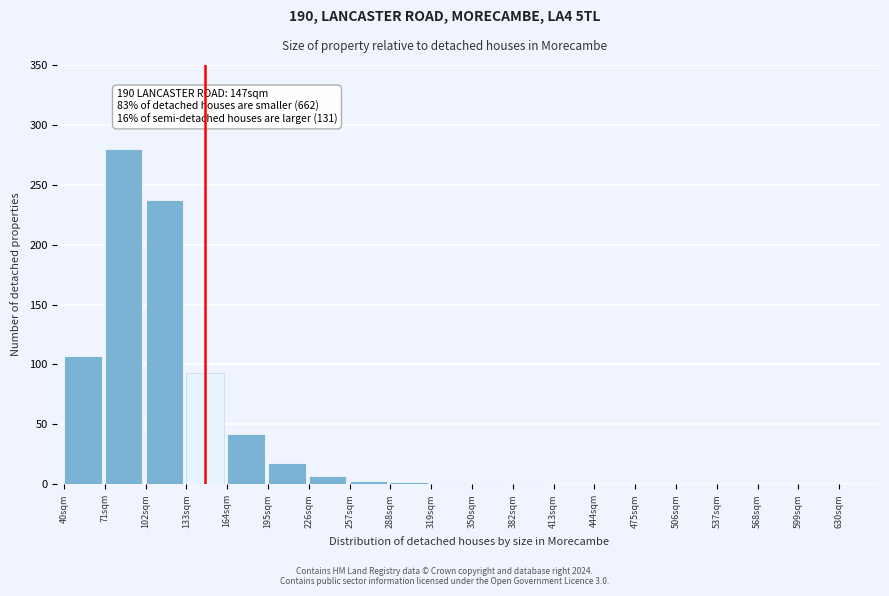

What is the ratio of the value at 40sqm to the value at 133sqm?

1.2